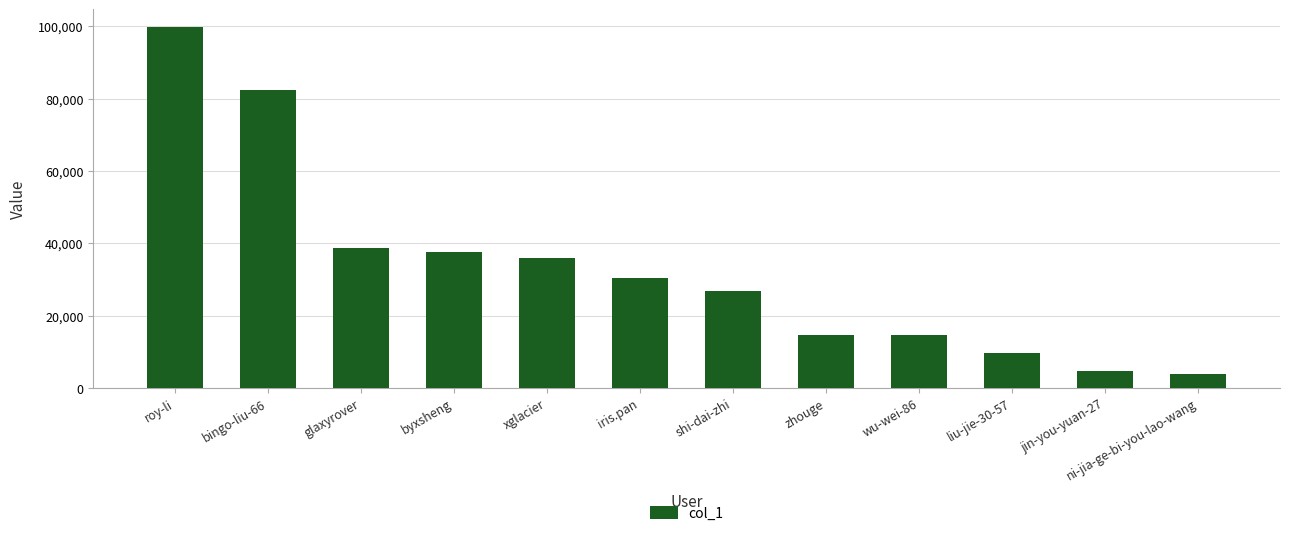

Which category has the highest value across all series?

roy-li